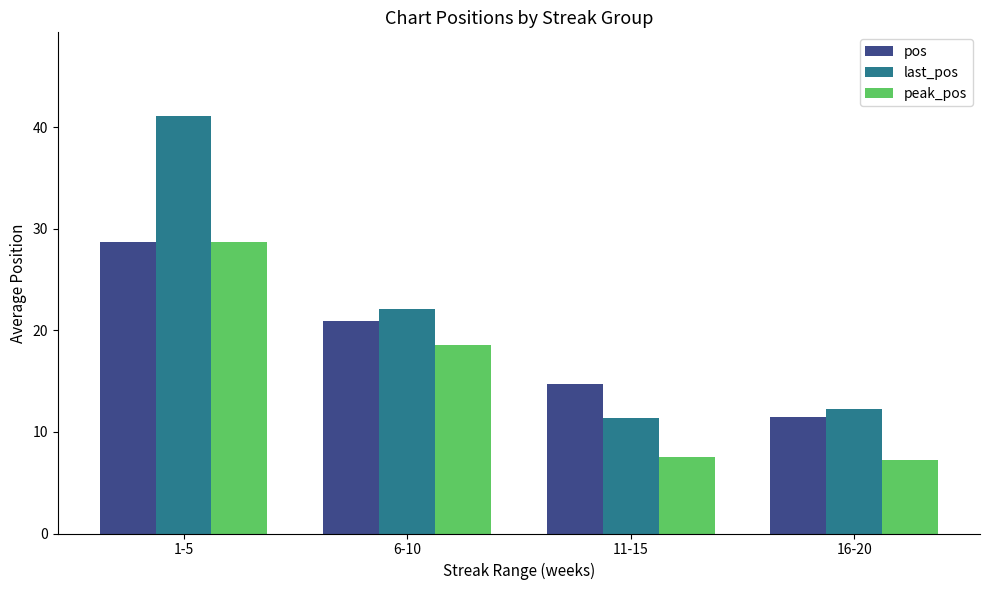

Which label corresponds to the largest value in the chart?

1-5